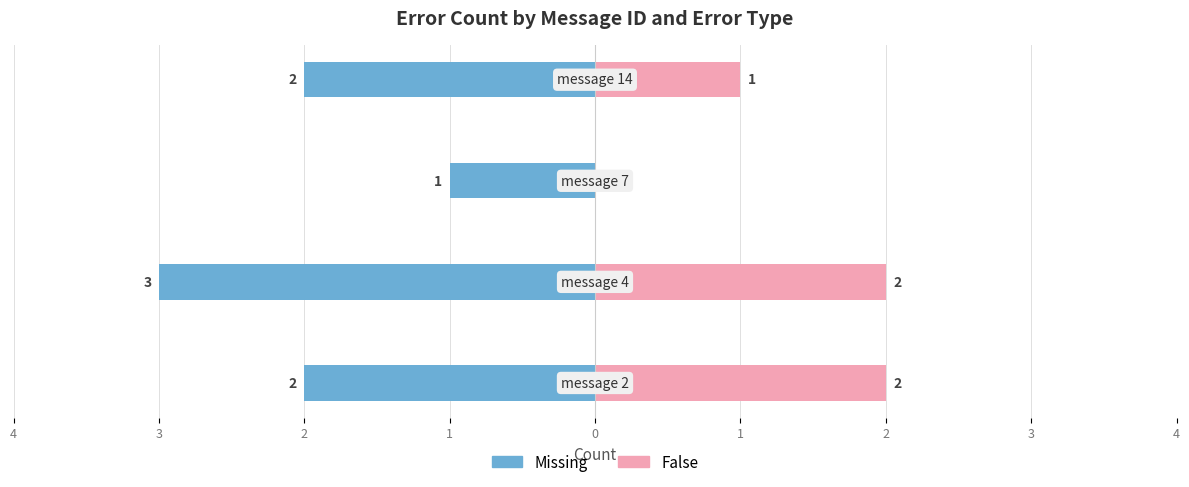

Which label corresponds to the largest value in the chart?

4